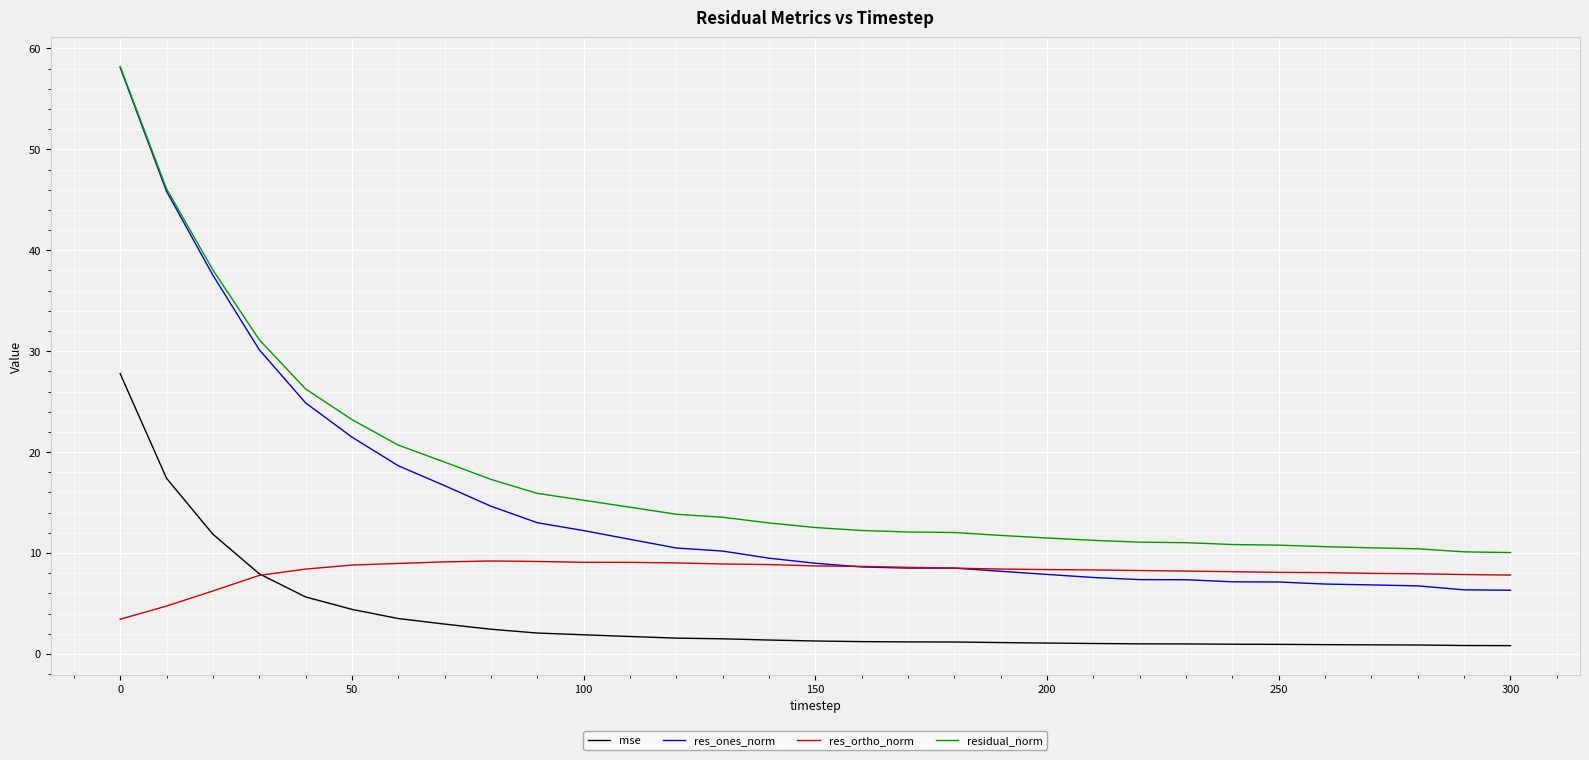

What is the maximum value for residual_norm?

58.2